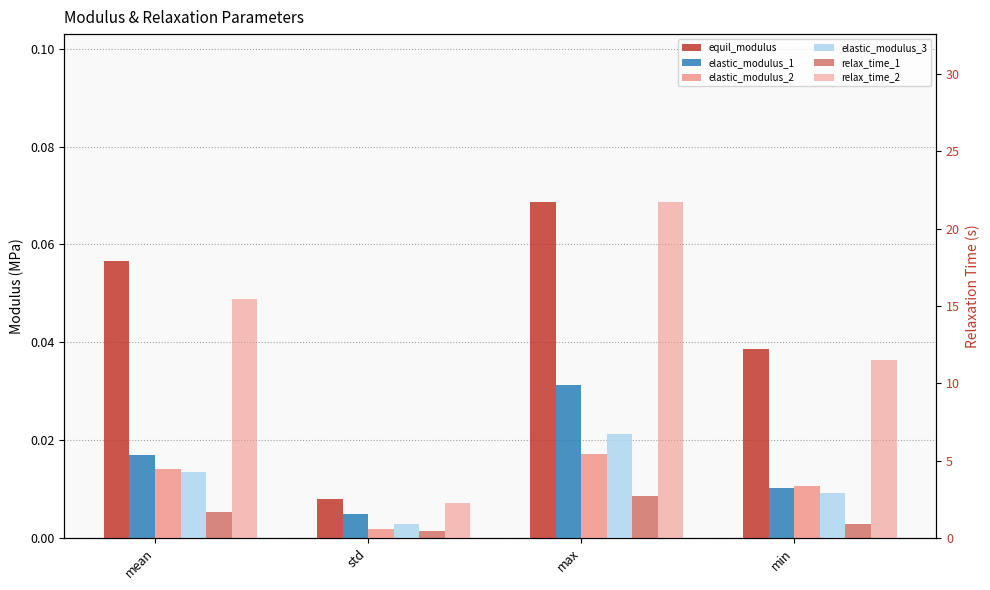

Reading right to left, transcribe all the data shown in this chart.

equil_modulus: min=0.0	max=0.1	std=0.0	mean=0.1
elastic_modulus_1: min=0.0	max=0.0	std=0.0	mean=0.0
elastic_modulus_2: min=0.0	max=0.0	std=0.0	mean=0.0
elastic_modulus_3: min=0.0	max=0.0	std=0.0	mean=0.0
relax_time_1: min=0.9	max=2.7	std=0.4	mean=1.7
relax_time_2: min=11.5	max=21.7	std=2.3	mean=15.5